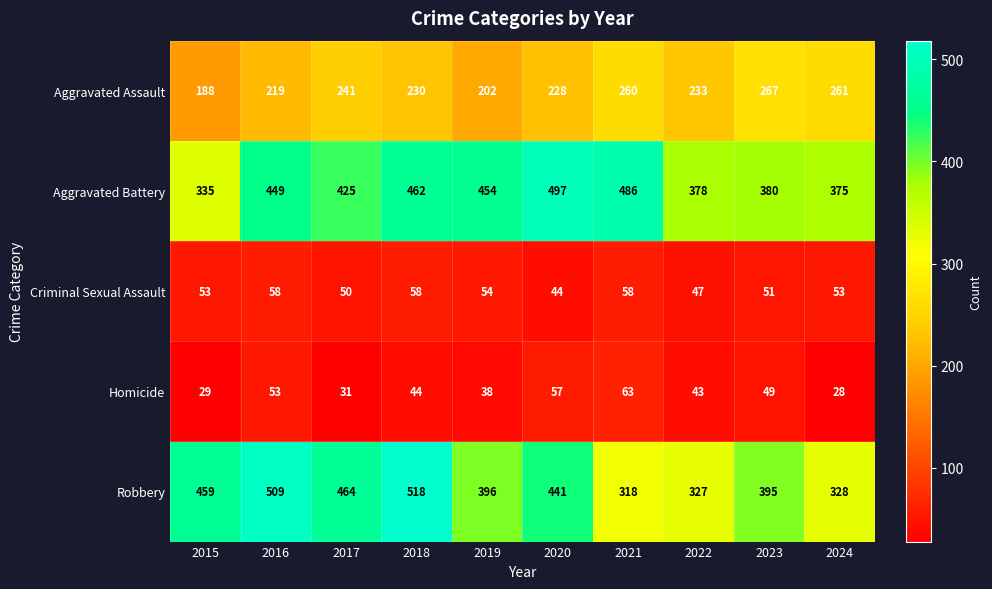

What is the difference between the second highest and second lowest values in the Aggravated Assault series?

59